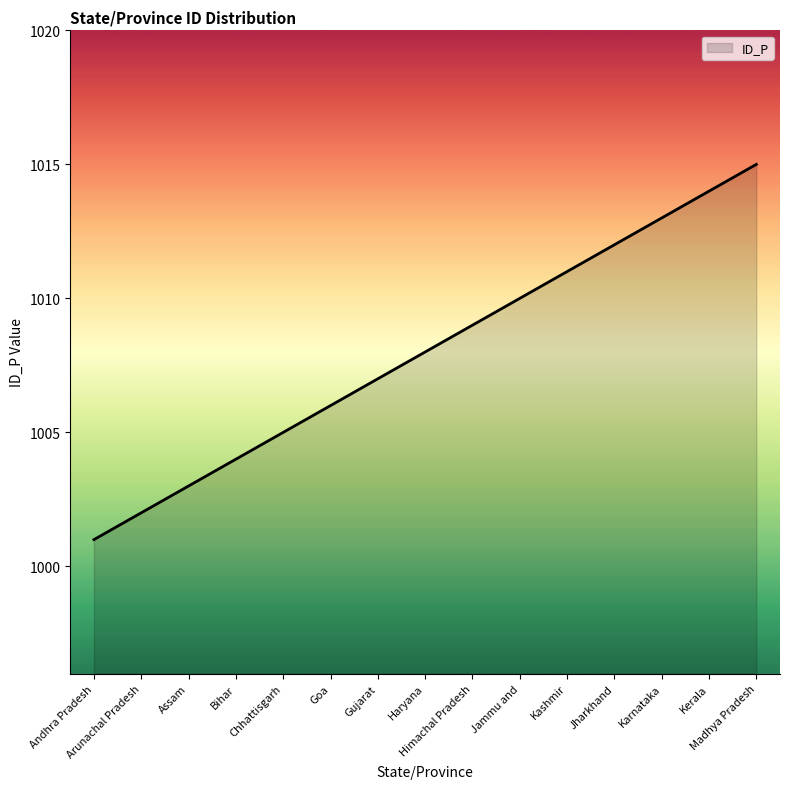

What is the minimum value shown in the chart?

1001